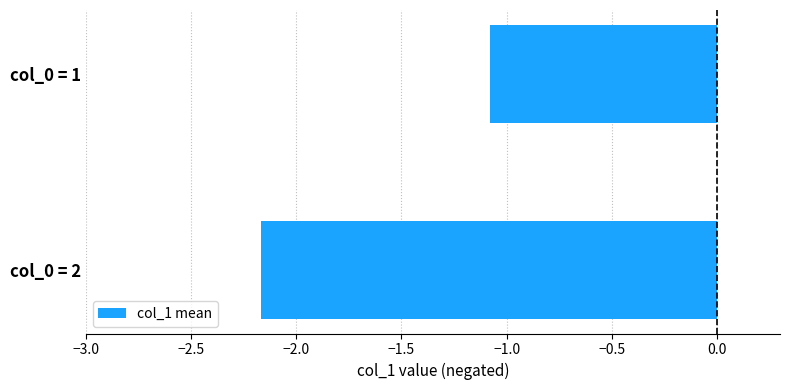

Between col_0 = 2 and col_0 = 1, which is larger?

col_0 = 1